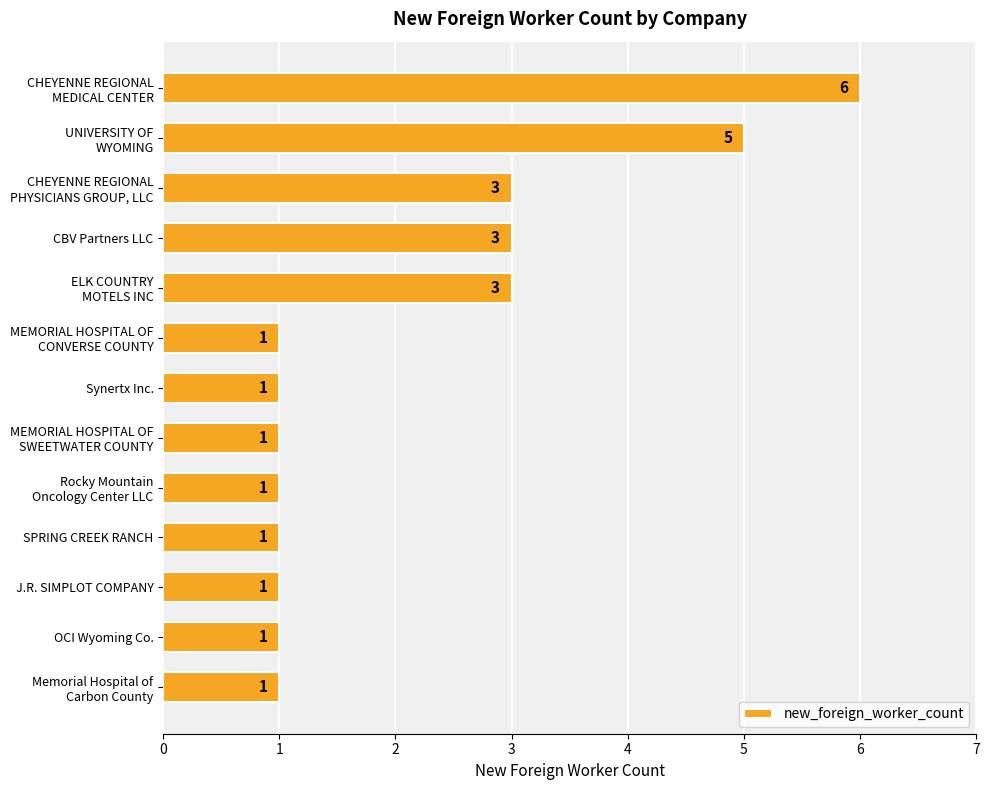

What is the average value?

2